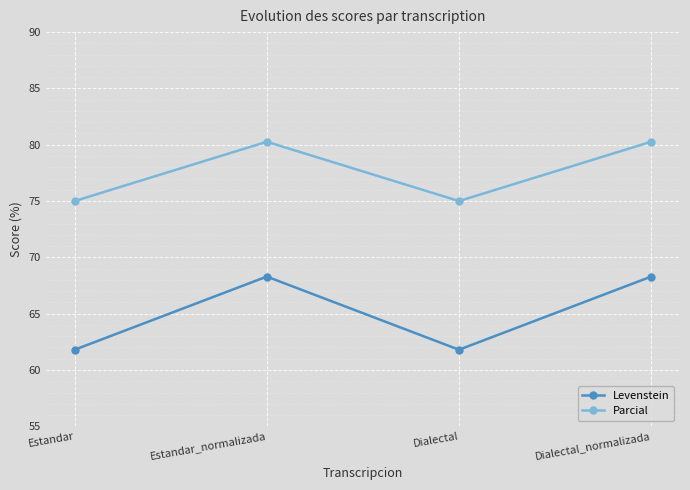

List the series in order of their overall mean, lowest first.

Levenstein, Parcial